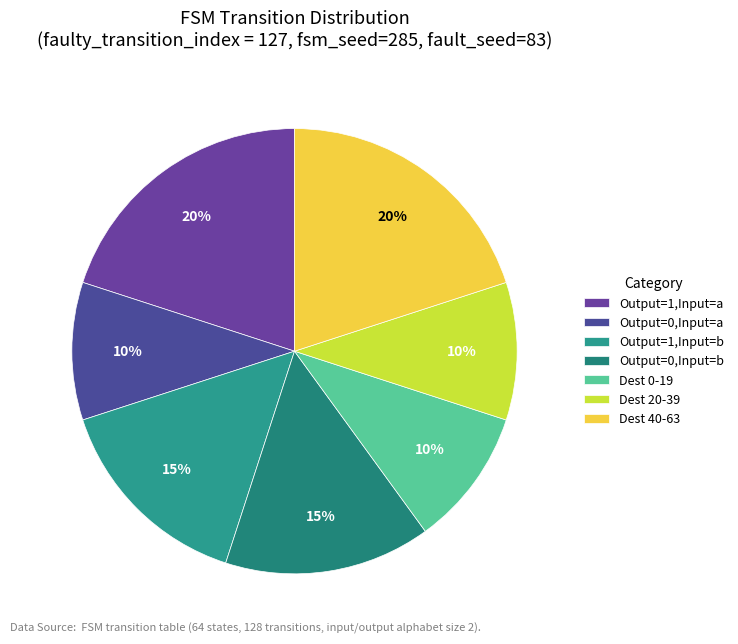

To the nearest percent, what is the difference between the largest and smallest slice percentages?

10%